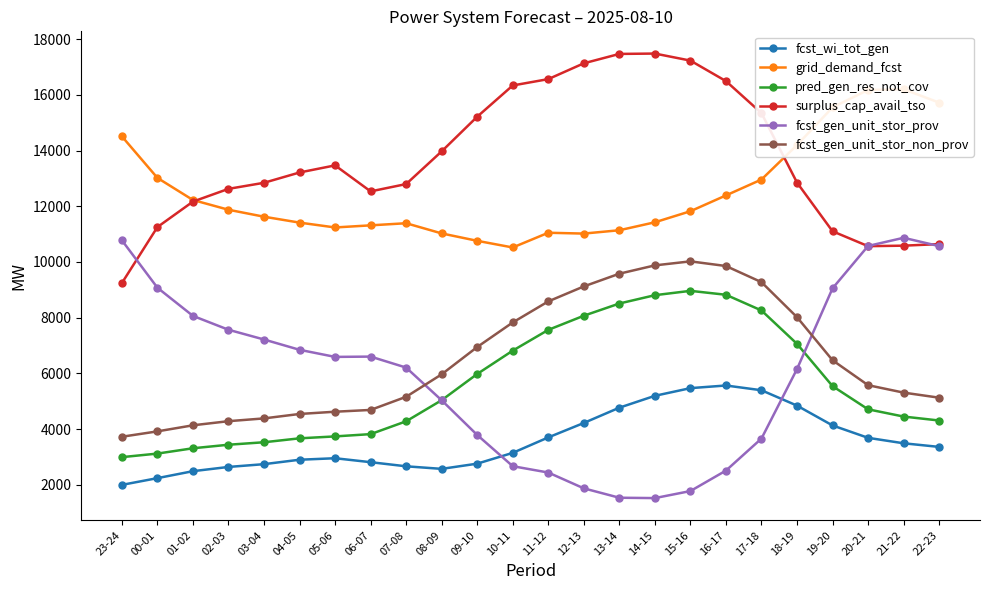

What are all the series names shown in the legend?

fcst_wi_tot_gen, grid_demand_fcst, pred_gen_res_not_cov, surplus_cap_avail_tso, fcst_gen_unit_stor_prov, fcst_gen_unit_stor_non_prov